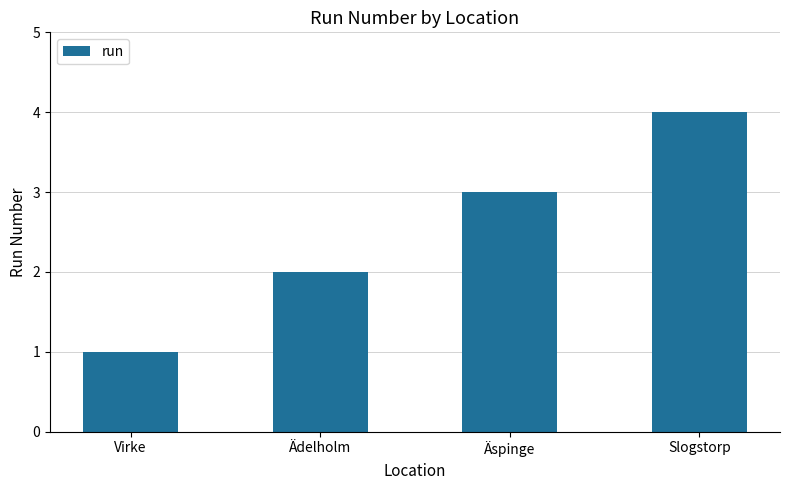

What position from the right is Slogstorp?

1